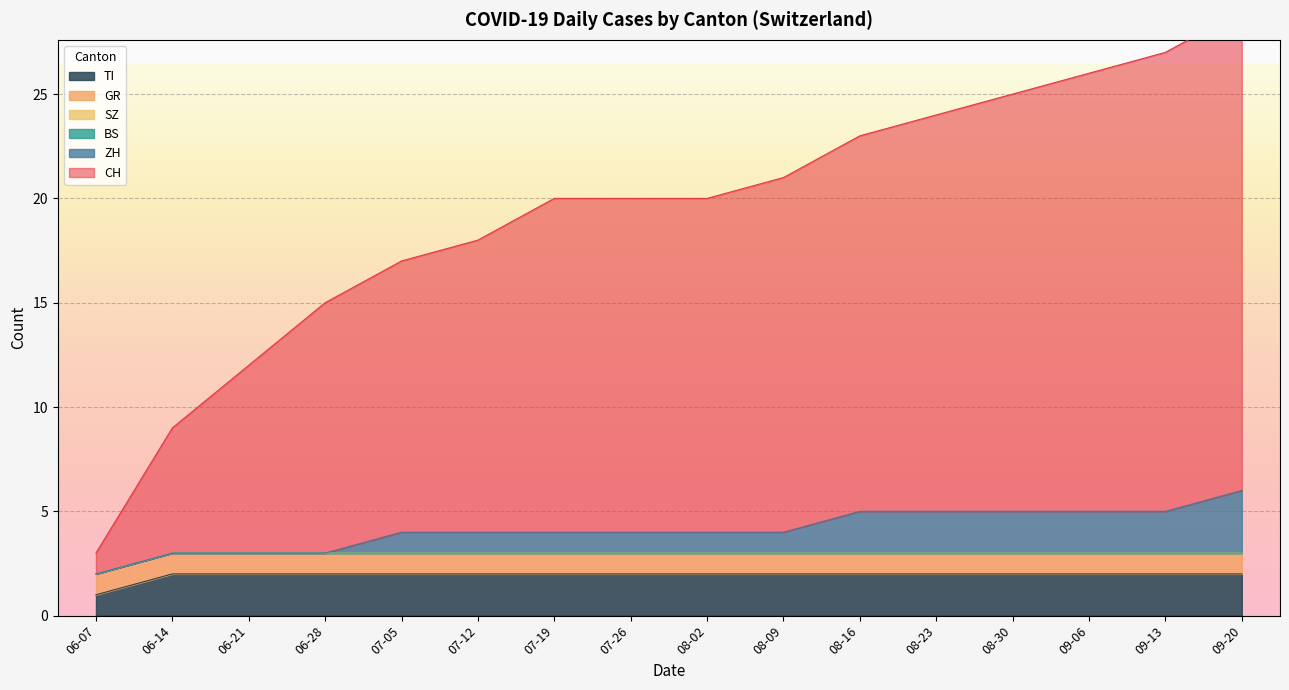

Is it true that SG equals 1 at 2020-08-30?

False